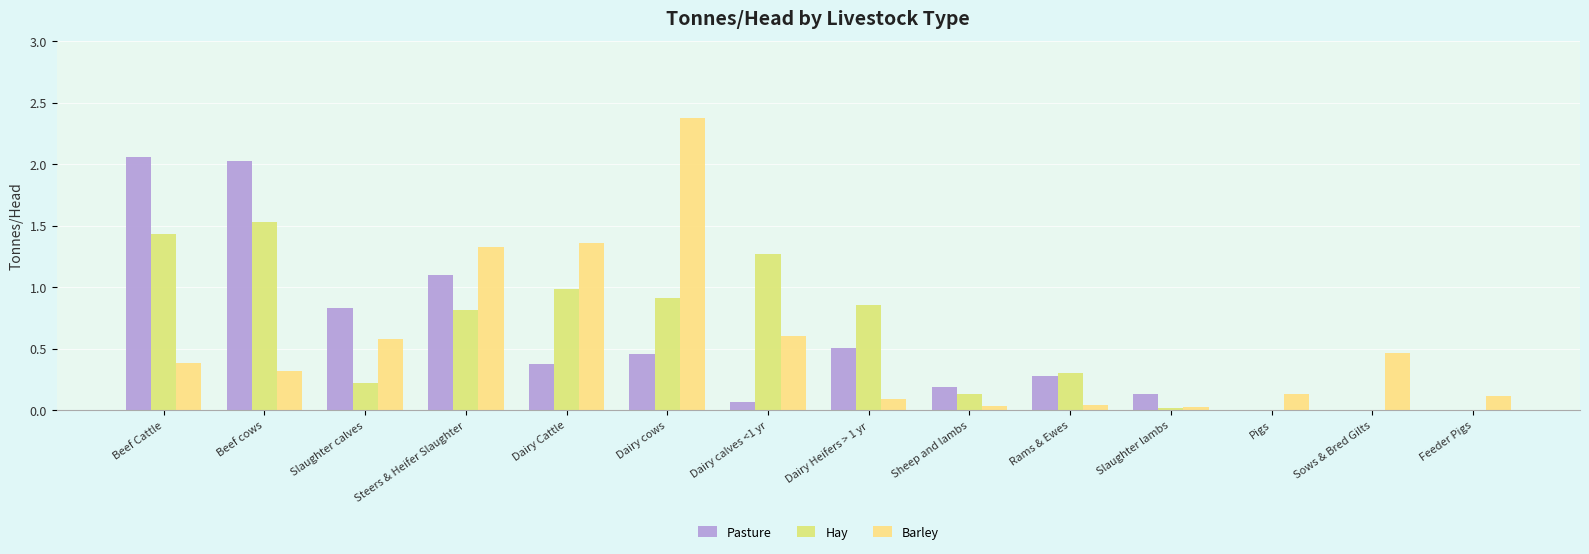

How many categories are shown in the chart?

14